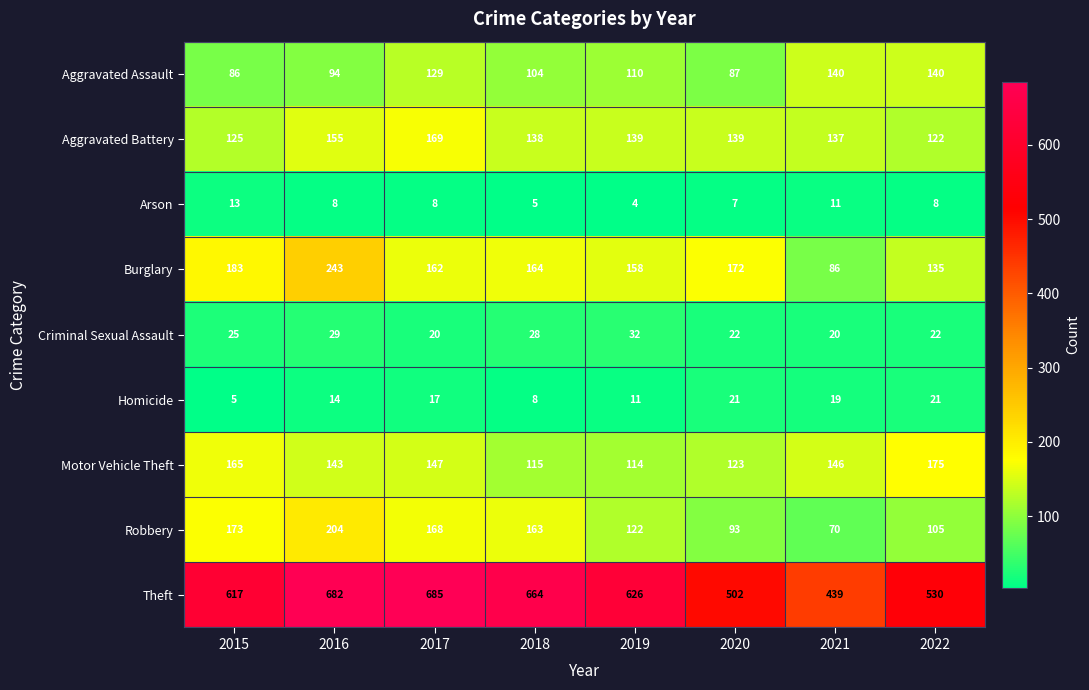

Between 2015 and 2017, which series saw the biggest shift?

Theft